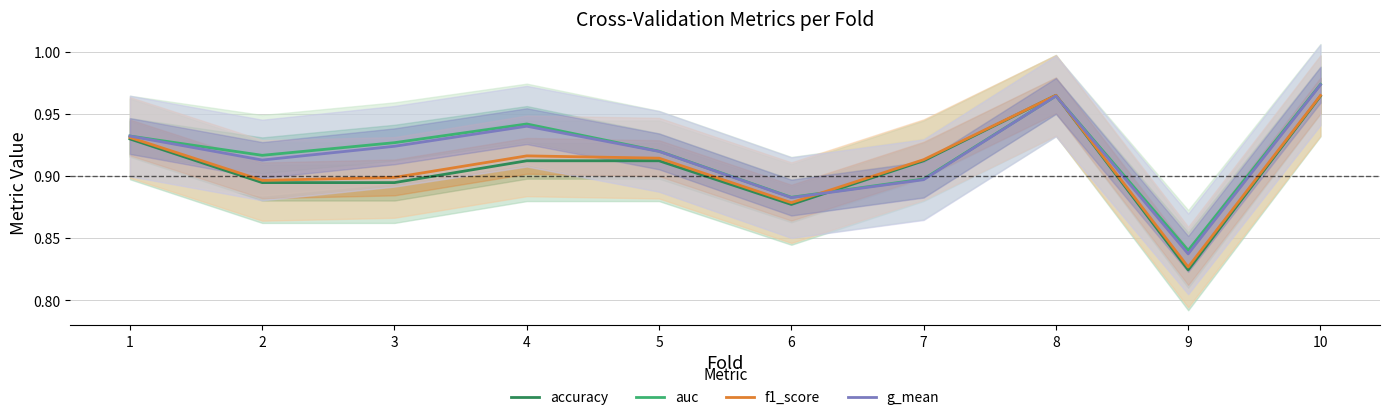

Which series has the largest total across all categories?

auc